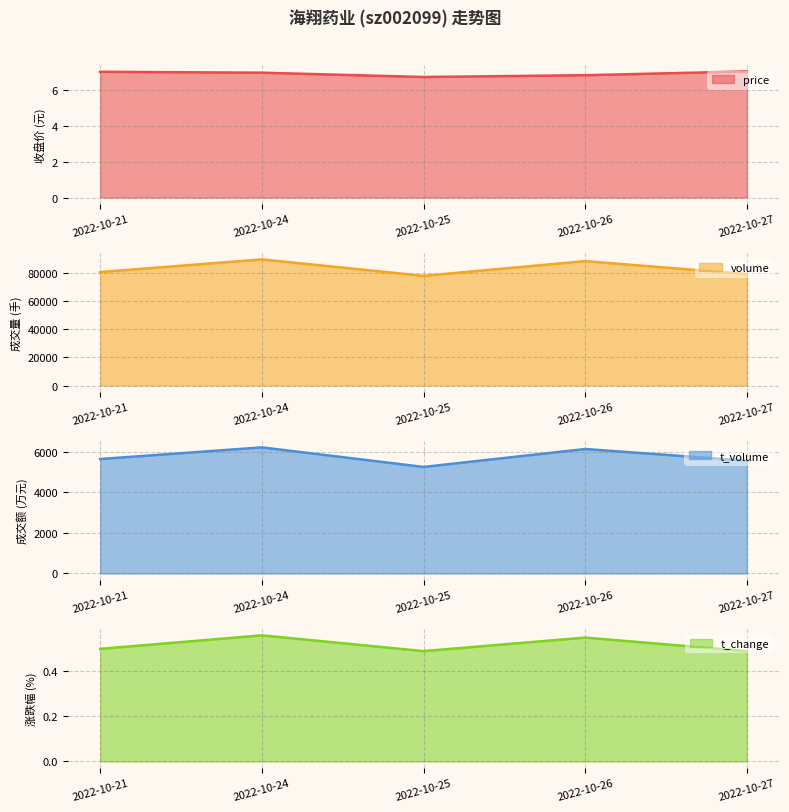

What is the average value of the t_volume series?

5765.4